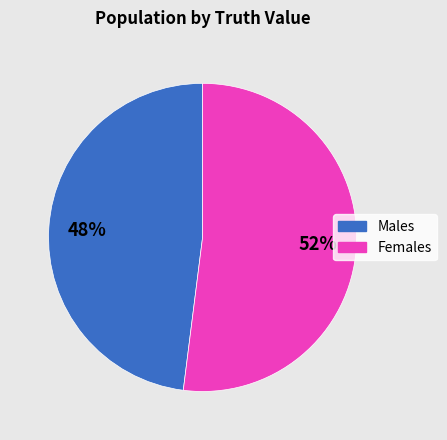

Approximately how many times larger is the value at Females compared to Males?

1.1